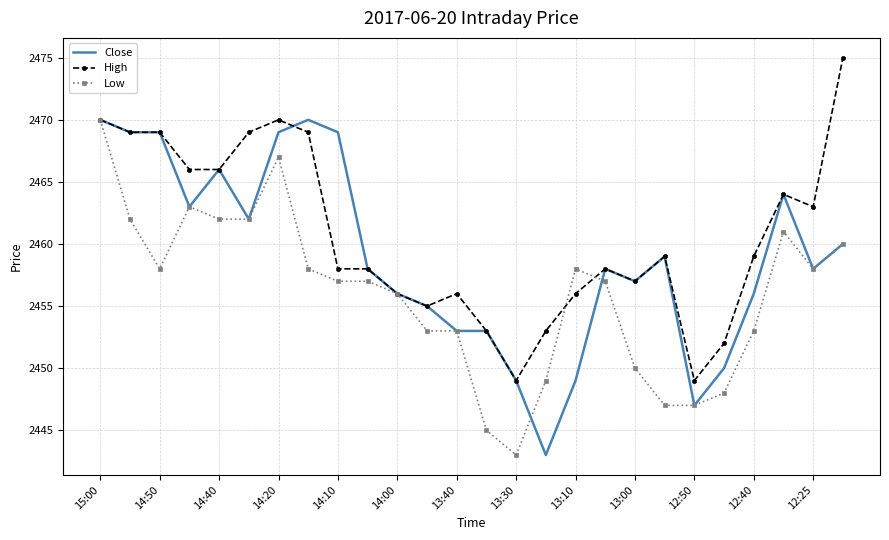

What is the difference between the maximum and second lowest values in the Low series?

25